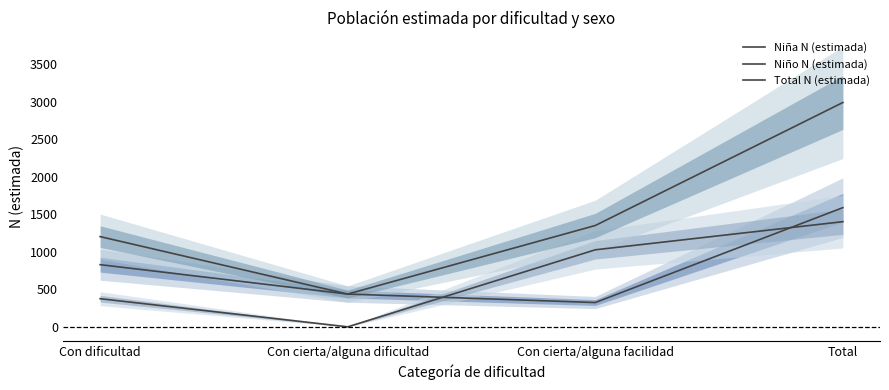

What is the label of the 3rd point from the right?

Con cierta/alguna dificultad